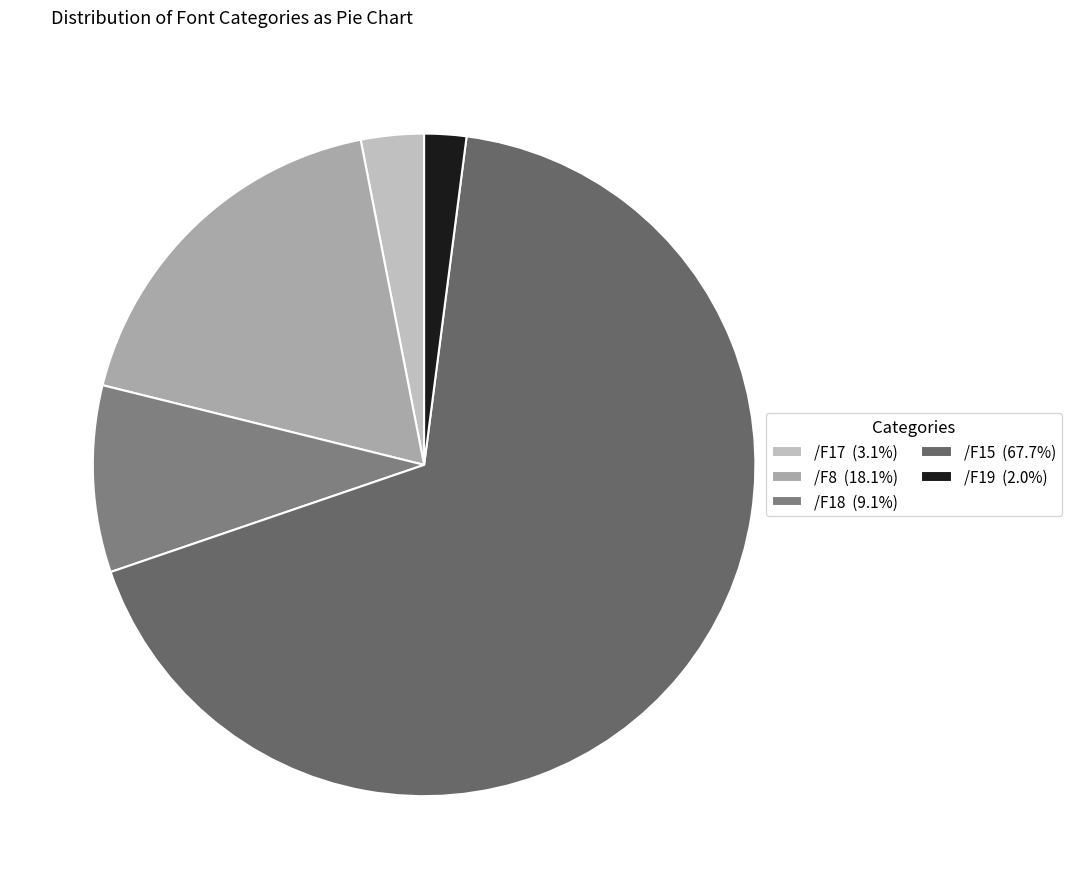

Does any single category account for the majority?

Yes